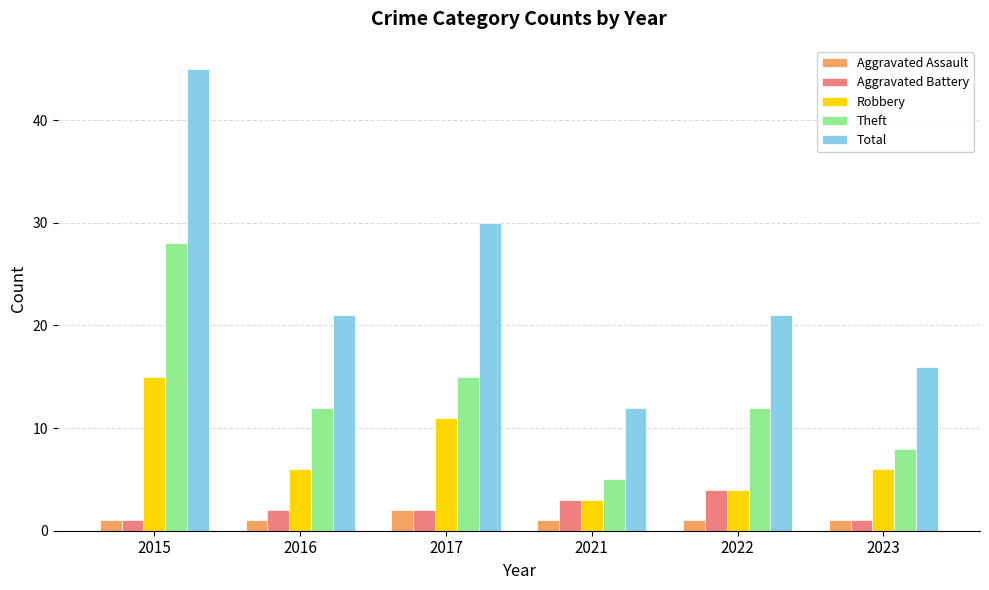

At which category is the sum across all series the highest?

2015